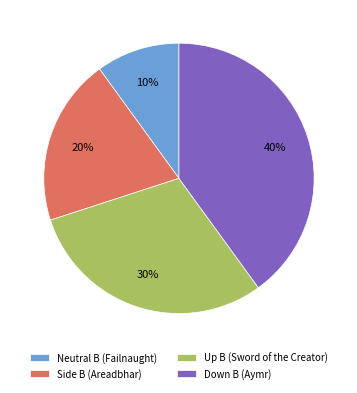

How many segments does this pie chart have?

4